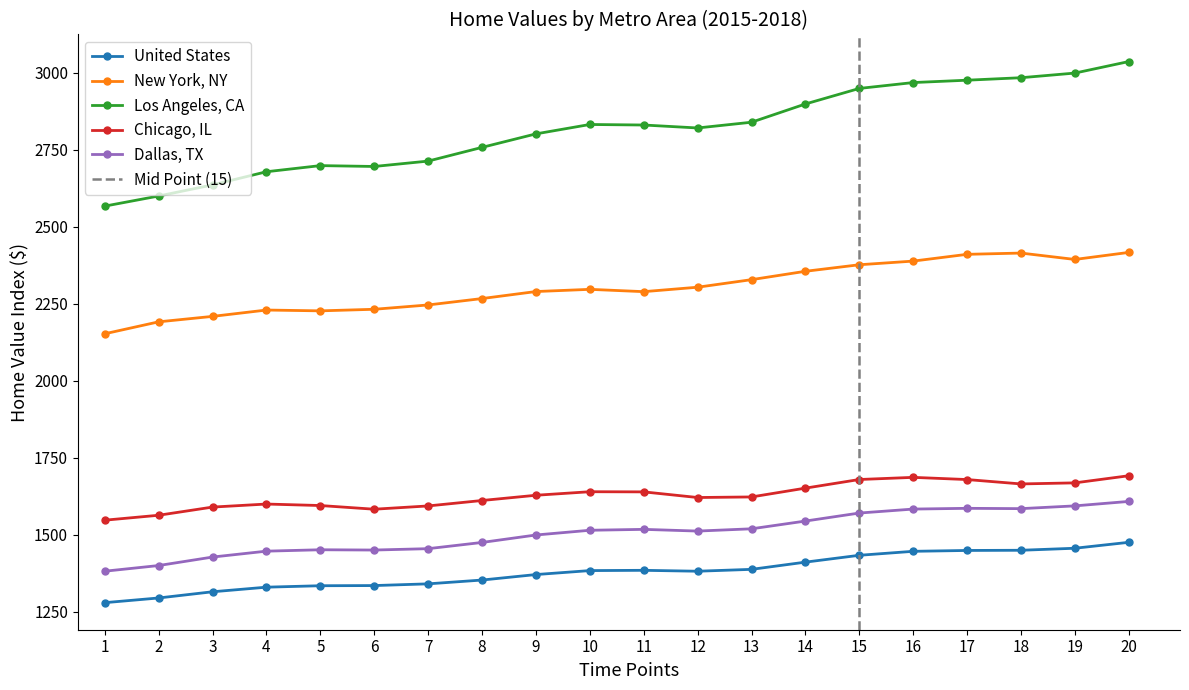

What is the minimum value for New York, NY?

2152.6